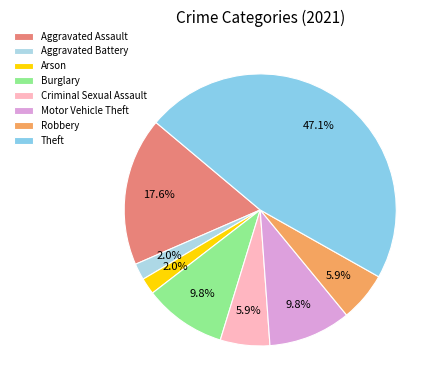

How many slices are in this pie chart?

8